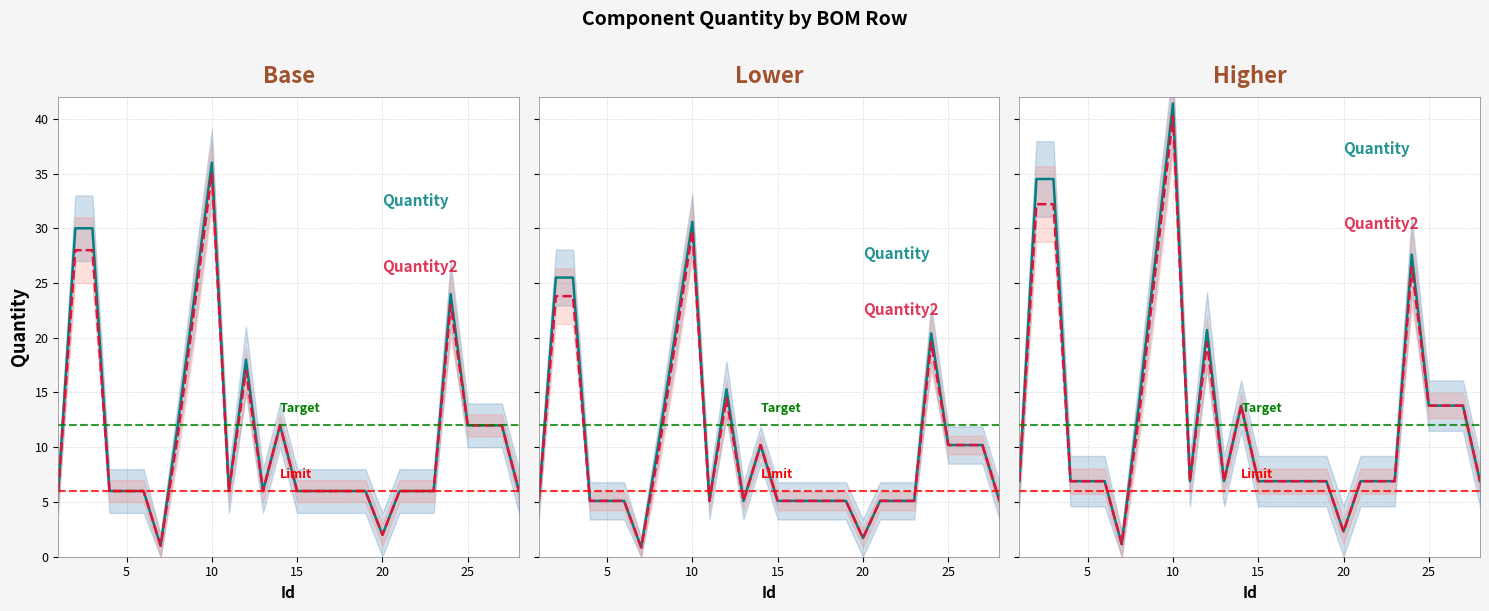

True or false: Quantity_lower and Quantity cross at least once.

False